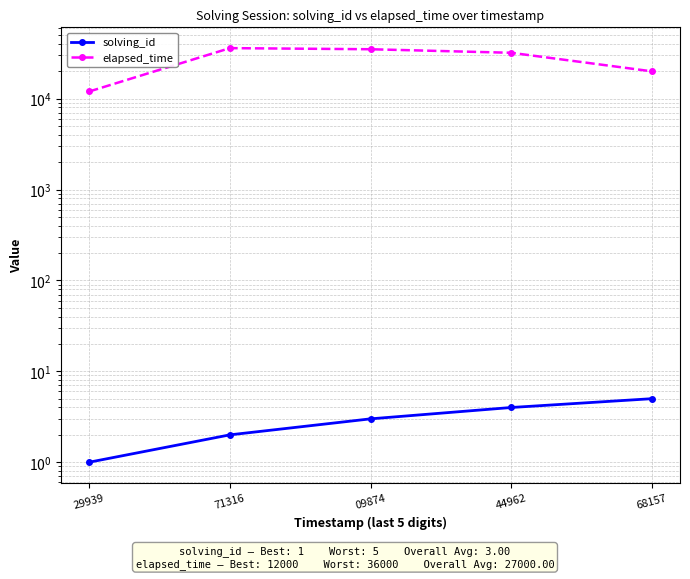

How many values in the solving_id series exceed 3?

2